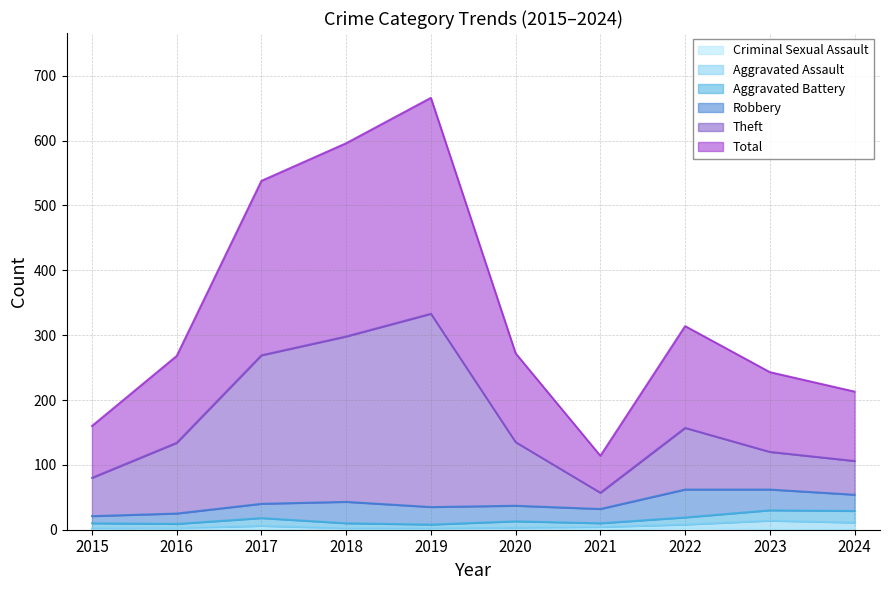

How many lines are shown in the chart?

6